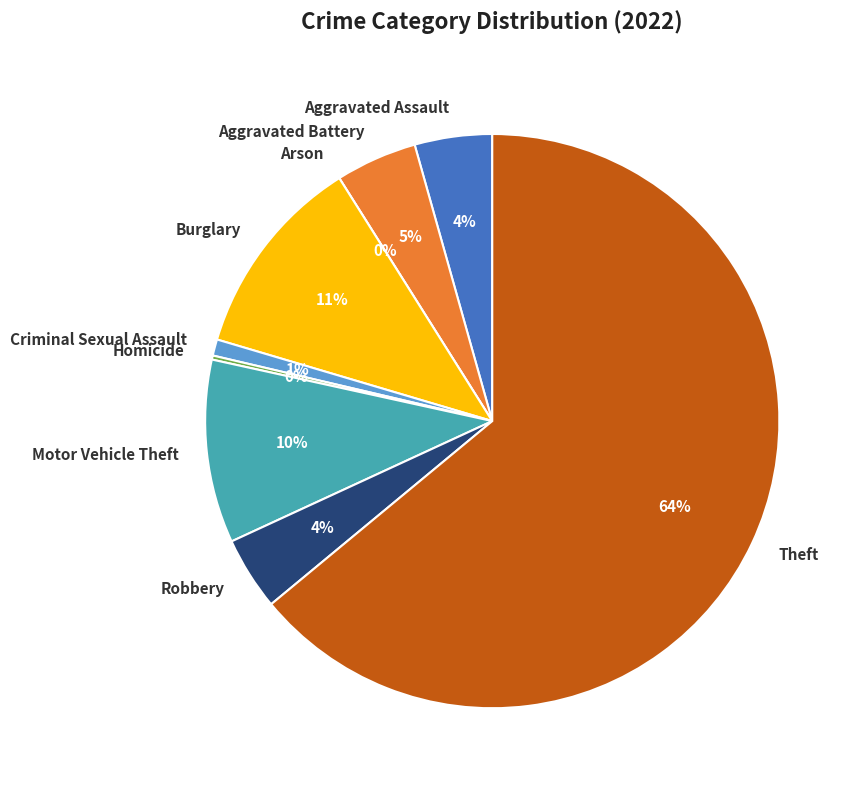

To the nearest percent, what is the combined percentage of Criminal Sexual Assault and Robbery?

5%